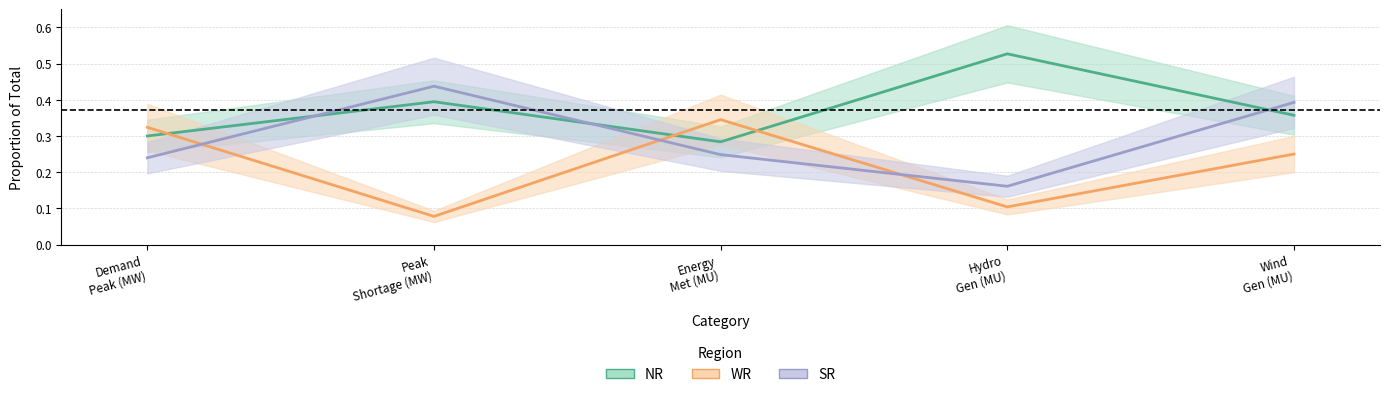

What is the difference between the maximum and second lowest values in the SR series?

0.2